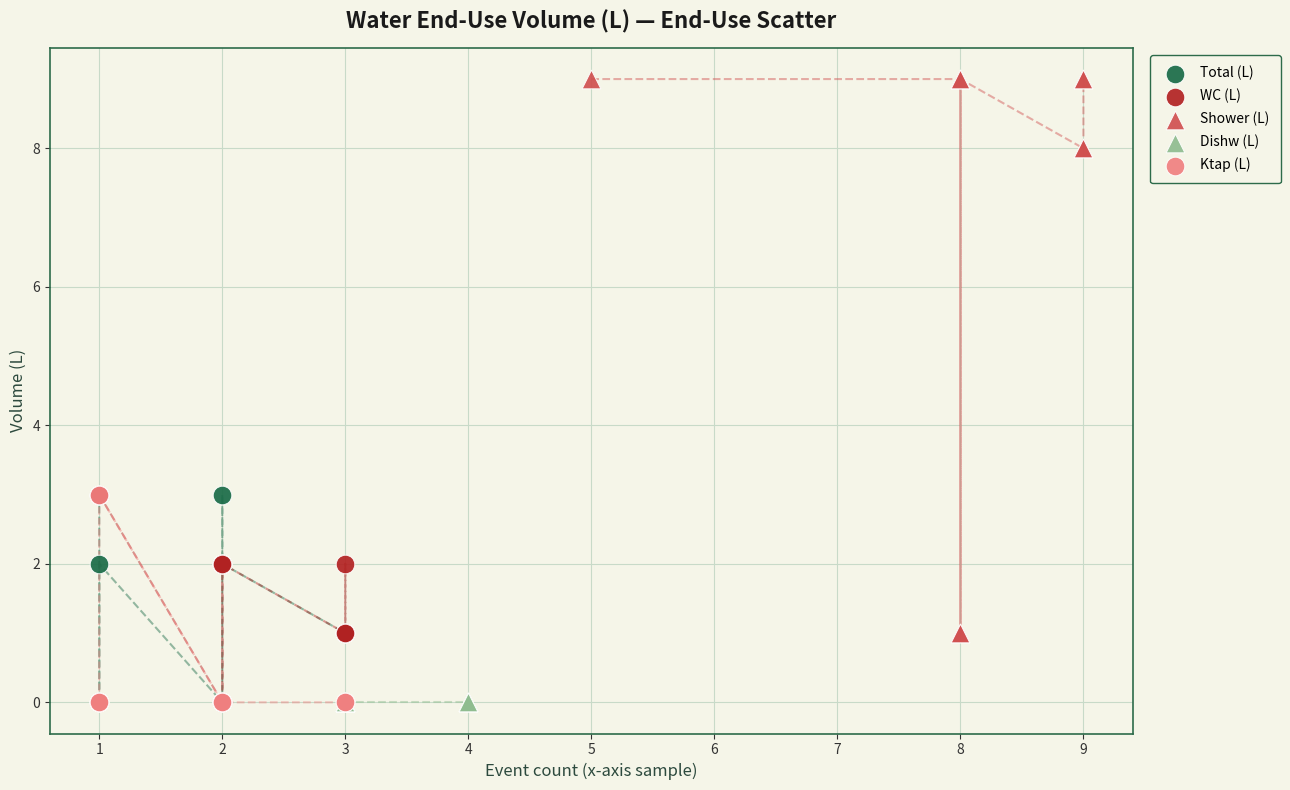

Which series reaches the maximum Y coordinate?

Shower (L)